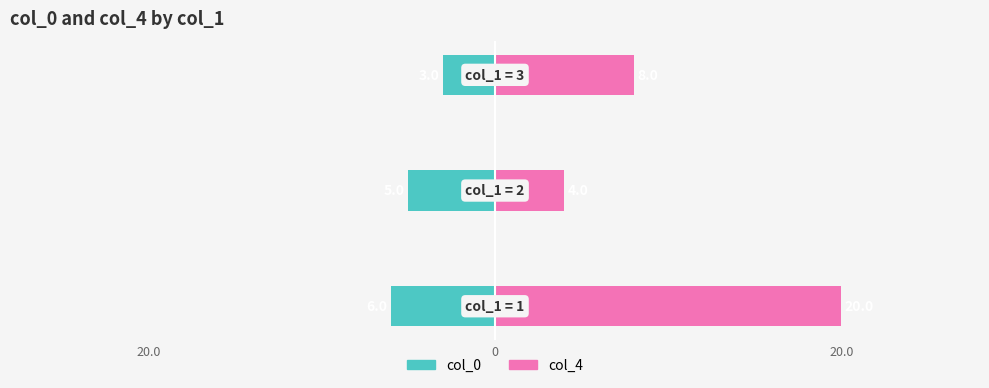

How many col_4 values are between 4 and 20?

3